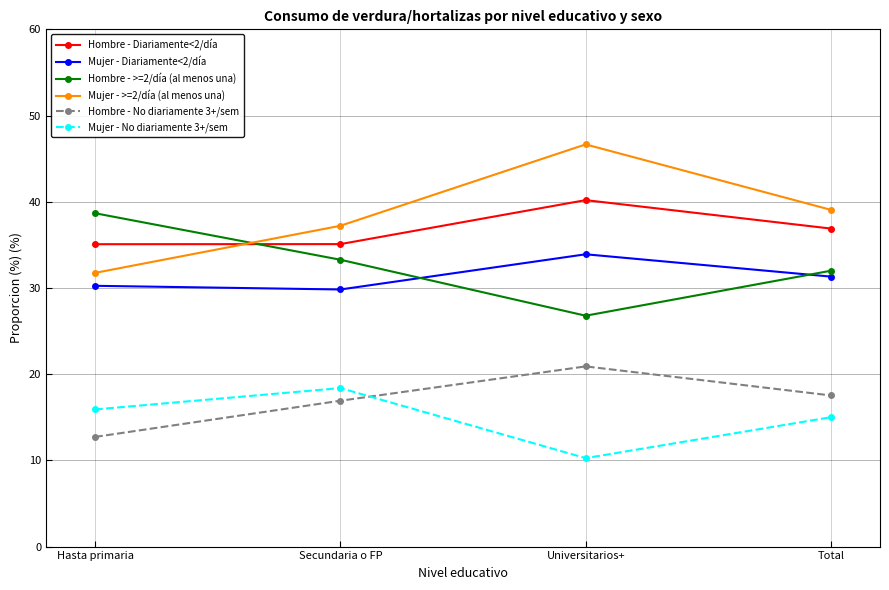

True or false: Hombre - Diariamente<2/día and Mujer - No diariamente 3+/sem intersect in this chart.

False